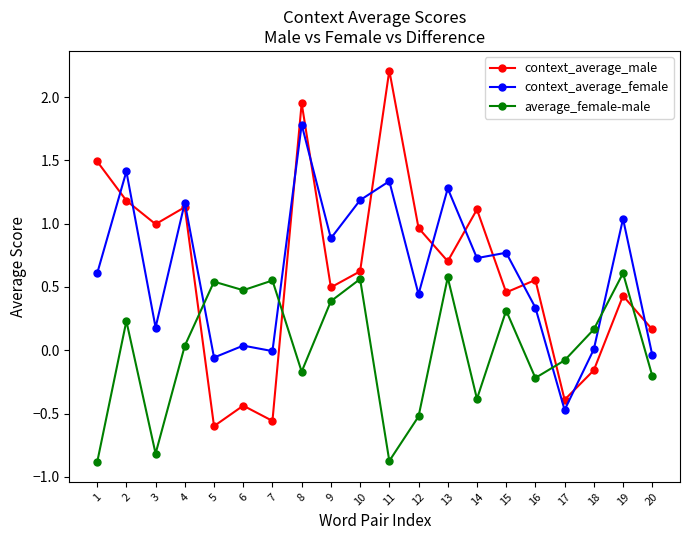

Rank the series by their maximum value, from lowest to highest.

average_female-male, context_average_female, context_average_male